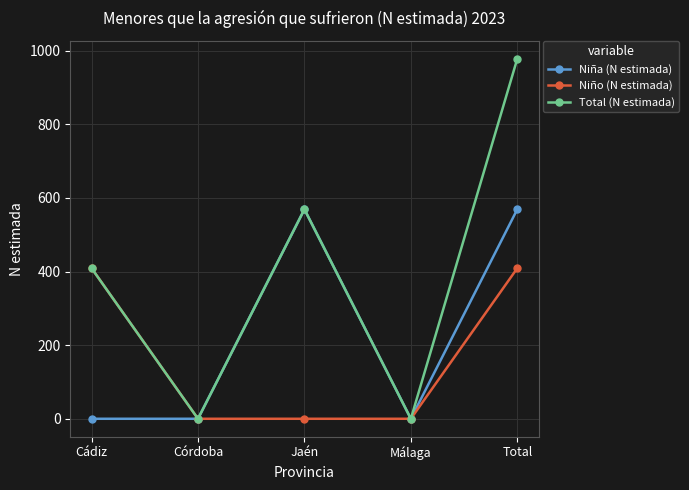

What is the sum of the Niña (N estimada) values at Jaén and Total?

1138